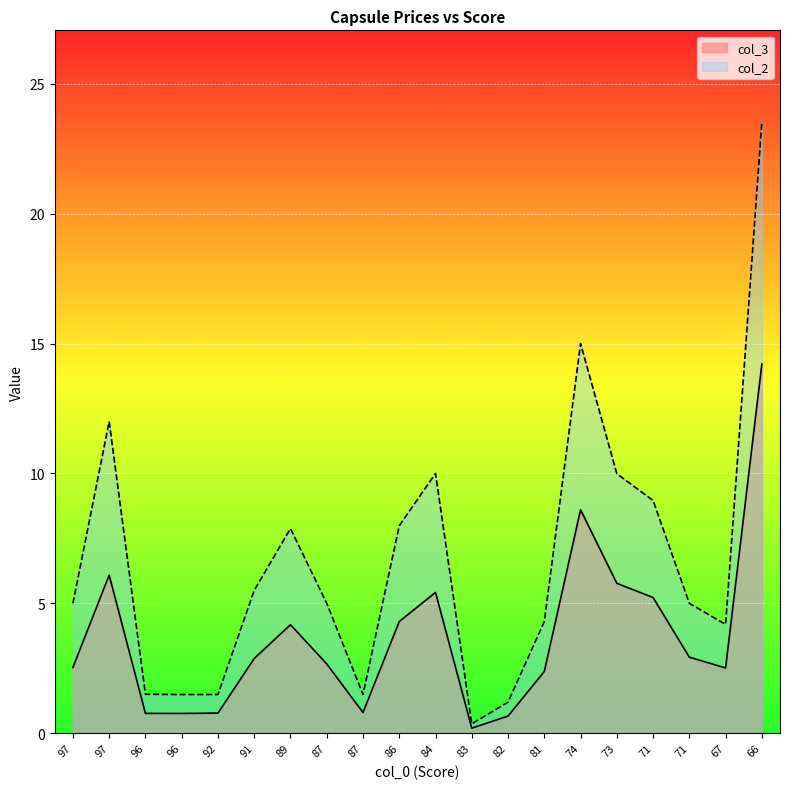

In col_2, how many points are higher than both neighbors (excluding endpoints)?

4